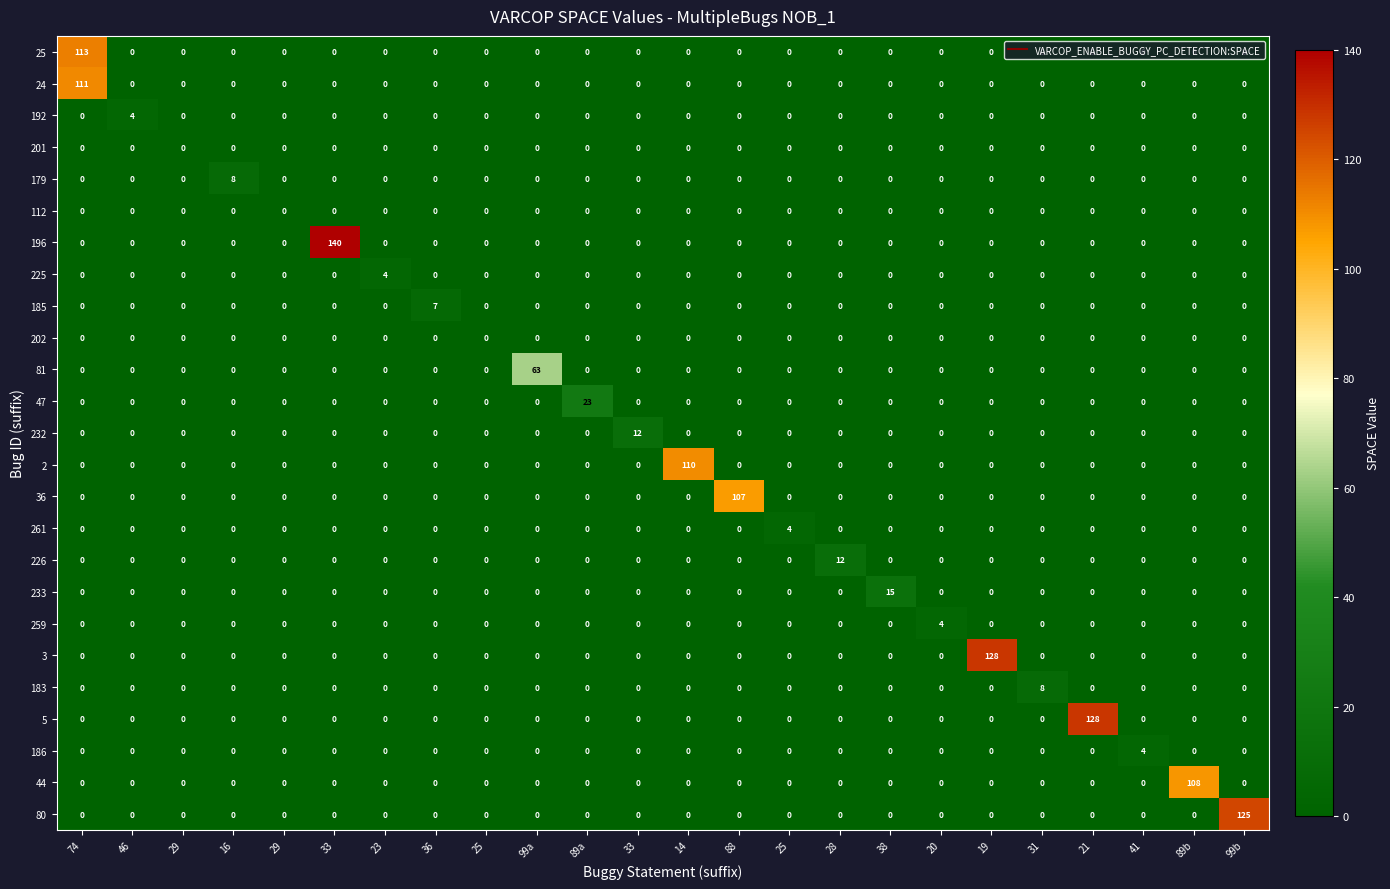

What is the total value across all series at 41?

4